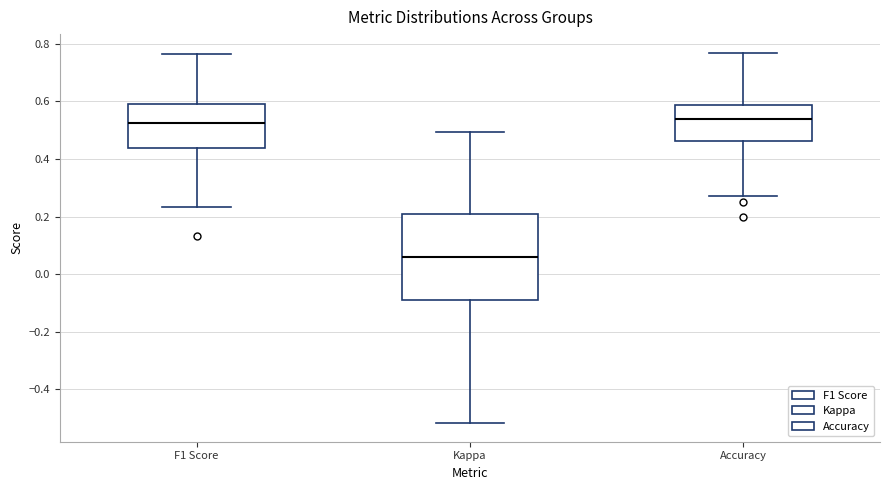

Reading left to right, transcribe this box plot: for each box, give where its median line is, the range the box spans, and where its two whiskers end, as read against the y-axis. The values are not printed on the chart, so give them approximately, as read against the axis.

F1 Score: median 0.52, box 0.44 to 0.60, whiskers 0.24 to 0.76
Kappa: median 0.06, box -0.10 to 0.22, whiskers -0.52 to 0.50
Accuracy: median 0.54, box 0.46 to 0.58, whiskers 0.28 to 0.76